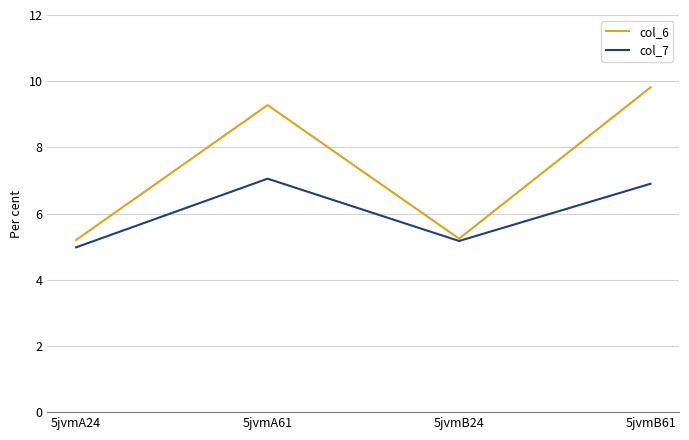

At which category does col_7 reach its first local valley?

5jvmB24